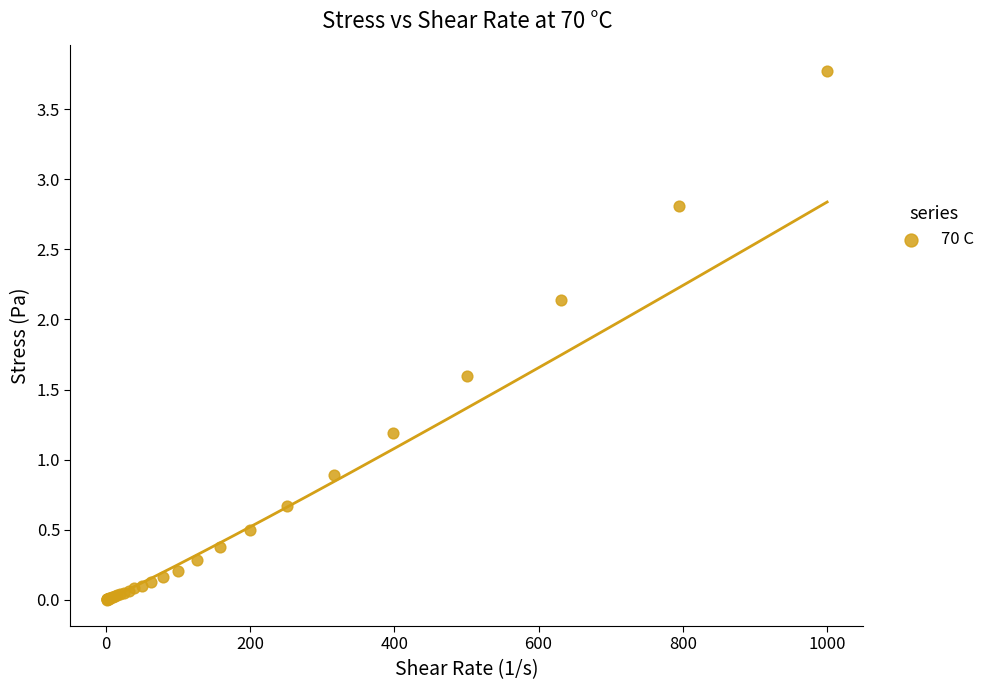

What Y value in the scatter plot is closest to 1?

0.9